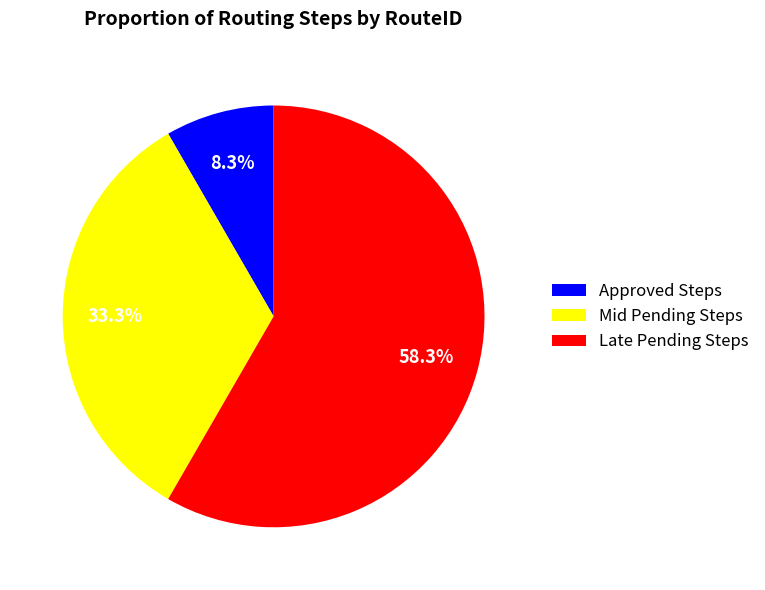

Rank the categories by value from highest to lowest.

Late Pending Steps, Mid Pending Steps, Approved Steps